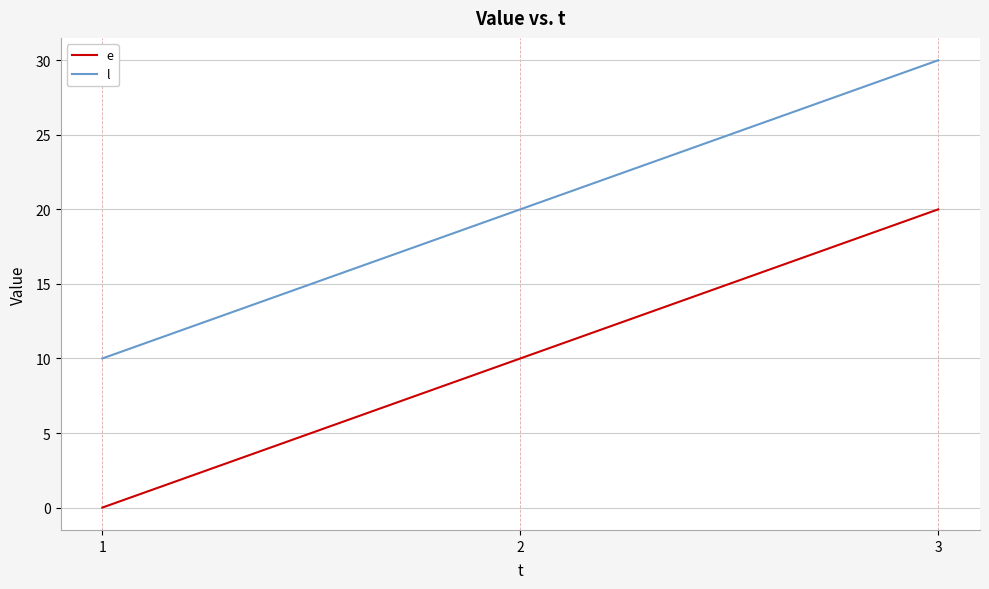

What is the highest value of the e series?

20